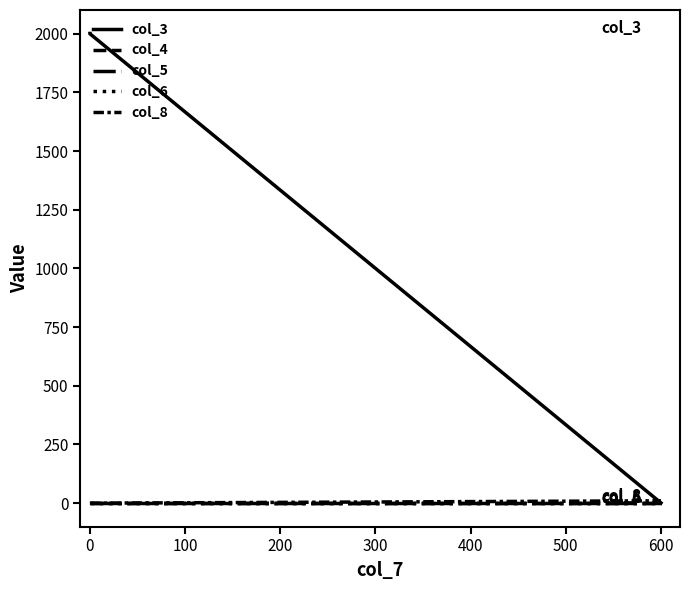

Is it true that col_3 equals 2000.0 at 0?

True